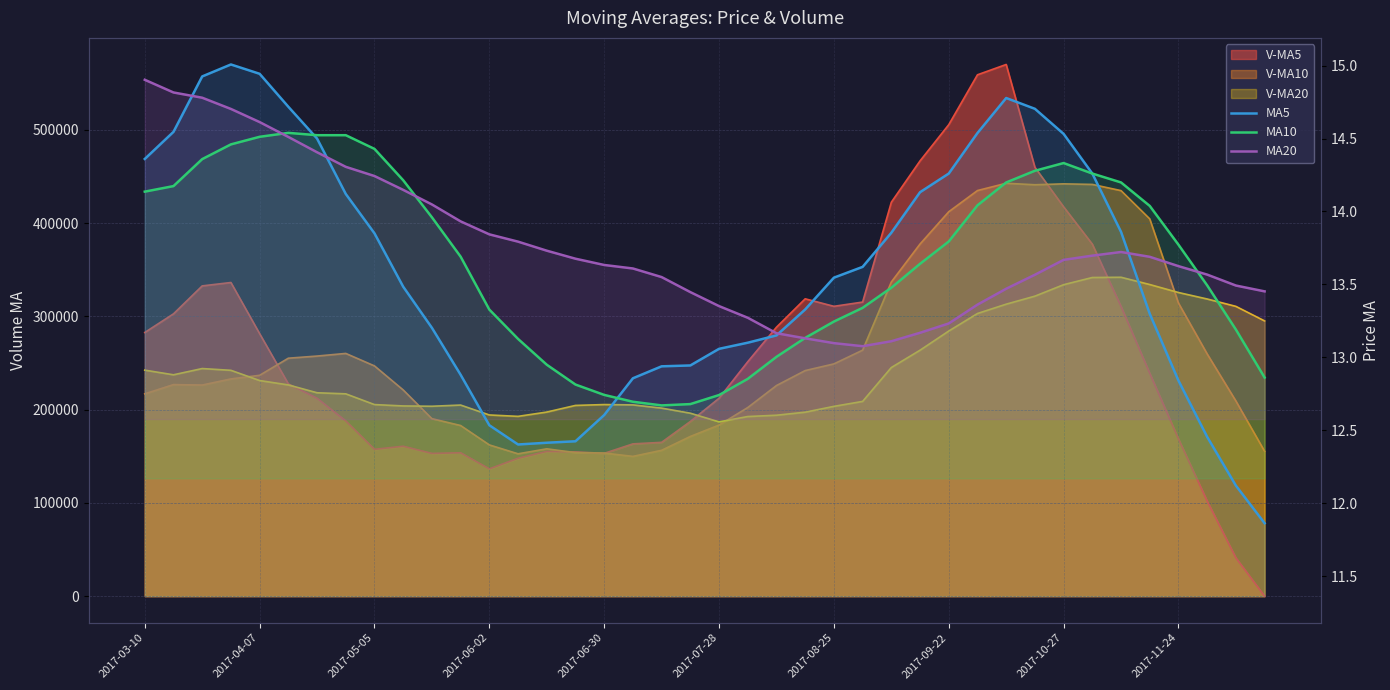

What is the difference between the maximum and minimum values in the MA20 series?

1.8